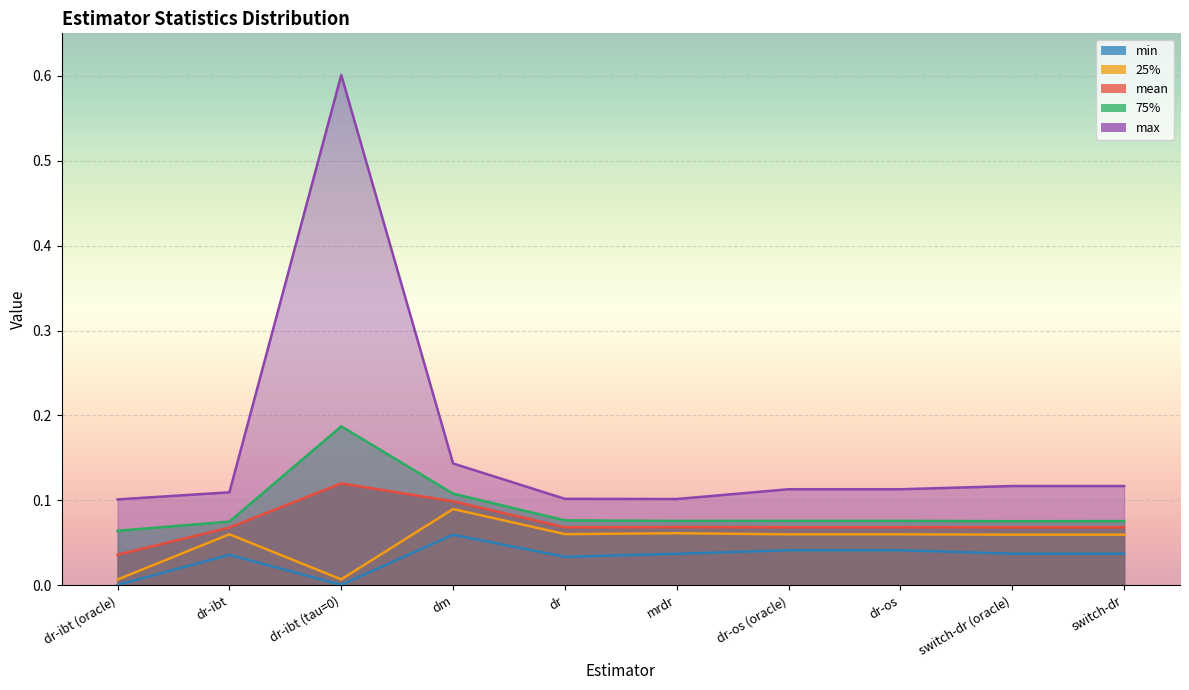

What is the total value across all series at dr-ibt (tau=0)?

0.9